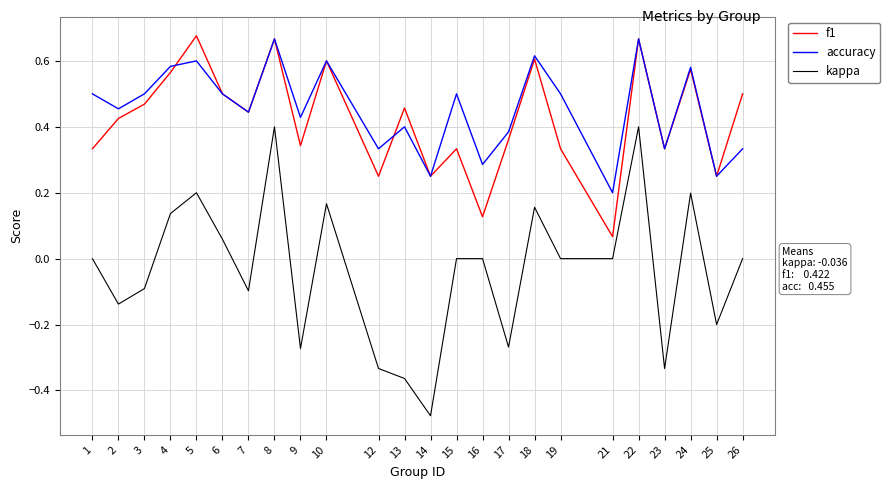

At which category does kappa reach its first local valley?

2